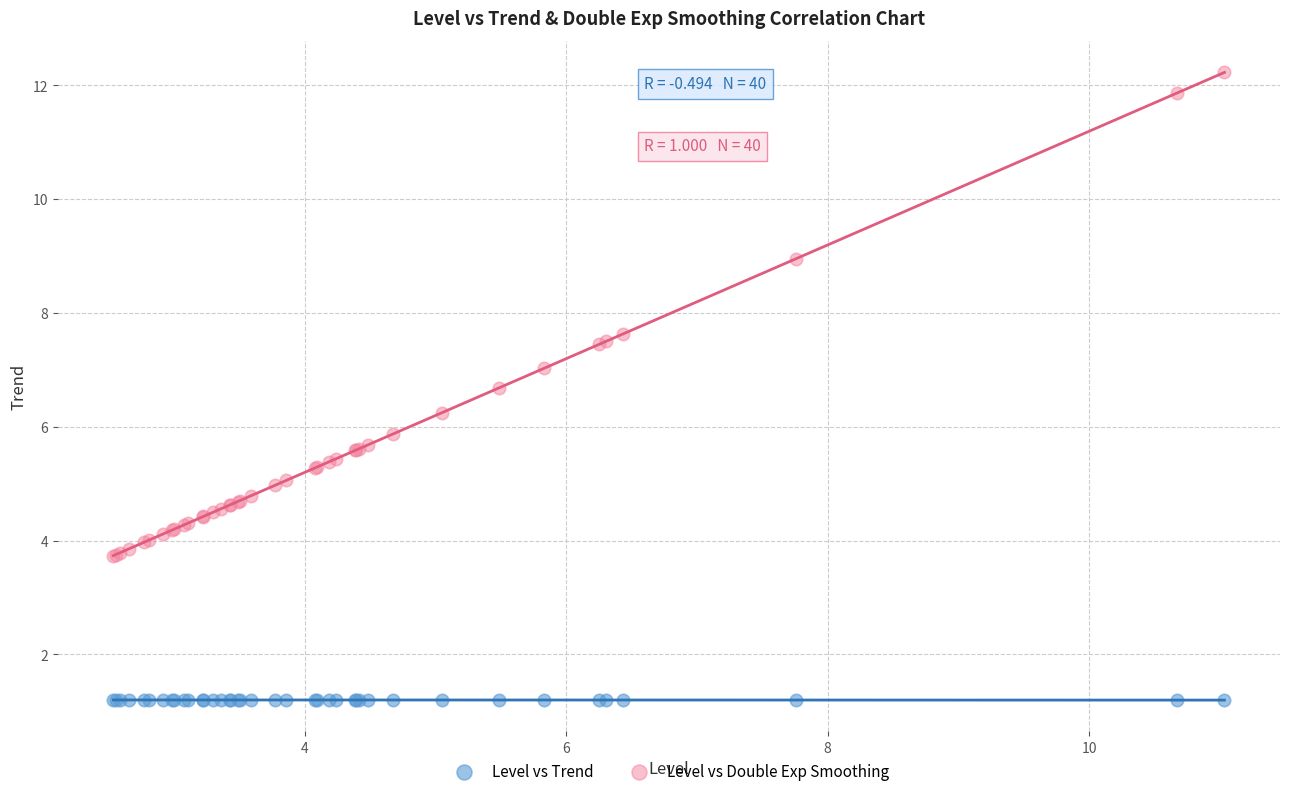

What is the X range (max minus min) for the scatter plot?

8.5